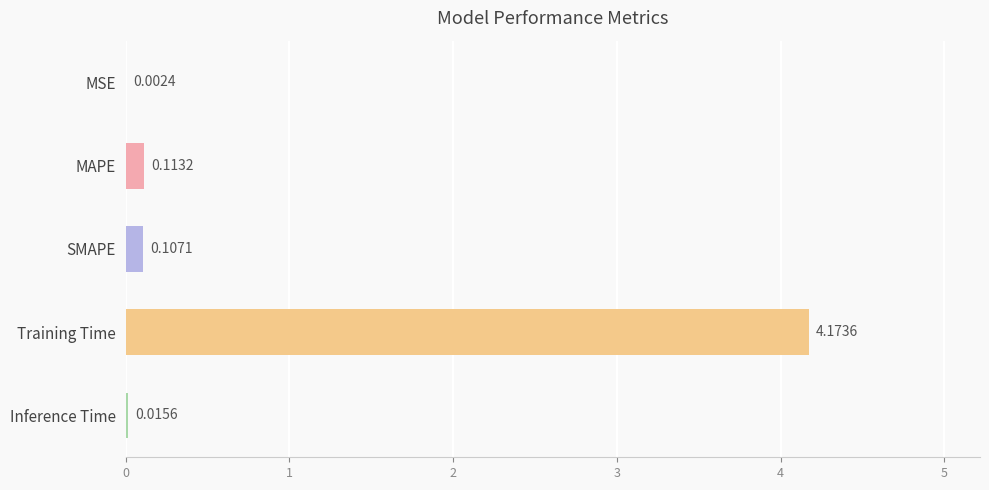

What is the sum of all values?

4.4